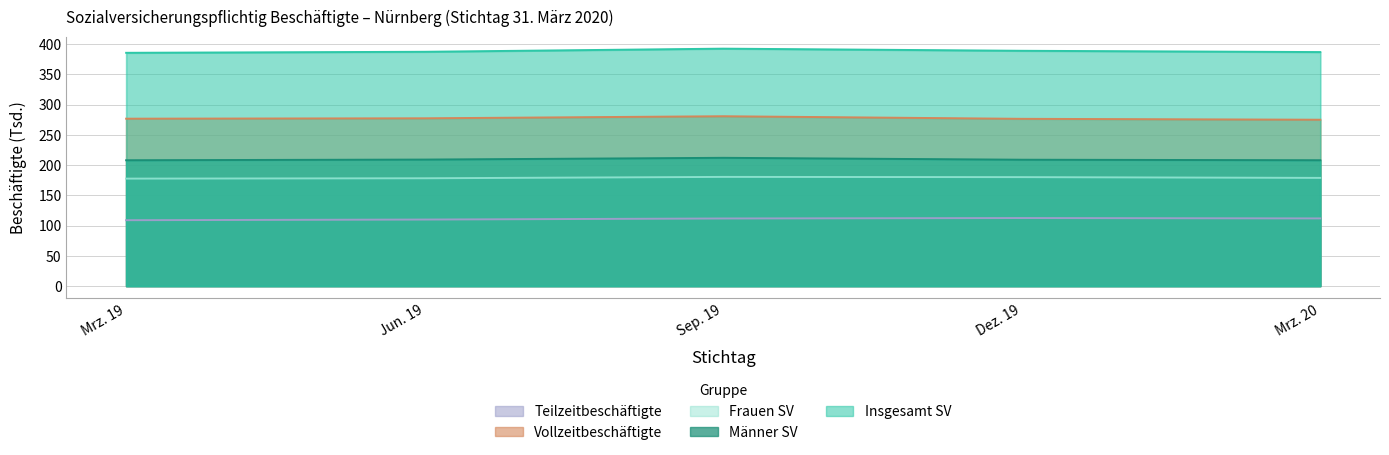

What are all the series names shown in the legend?

Insgesamt SV, Männer SV, Frauen SV, Vollzeitbeschäftigte, Teilzeitbeschäftigte